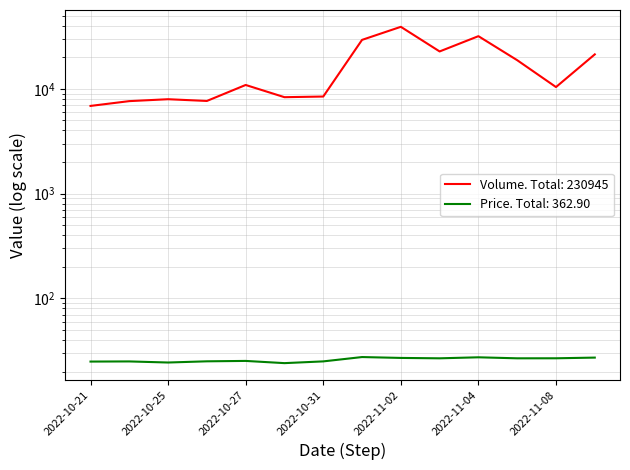

What is the average value of the price series?

25.9